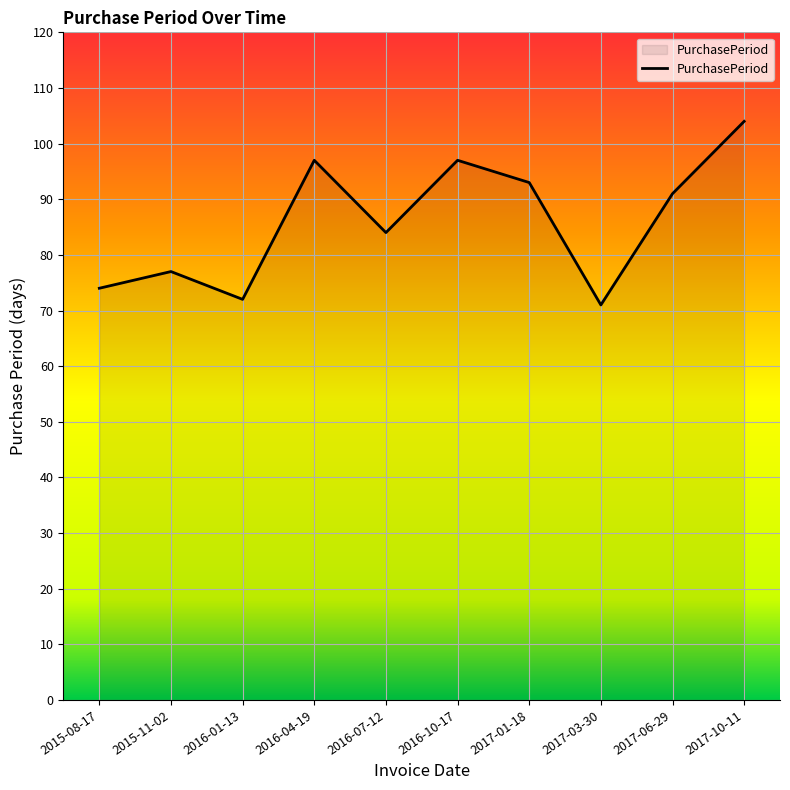

Which label corresponds to the largest value in the chart?

2017-10-11